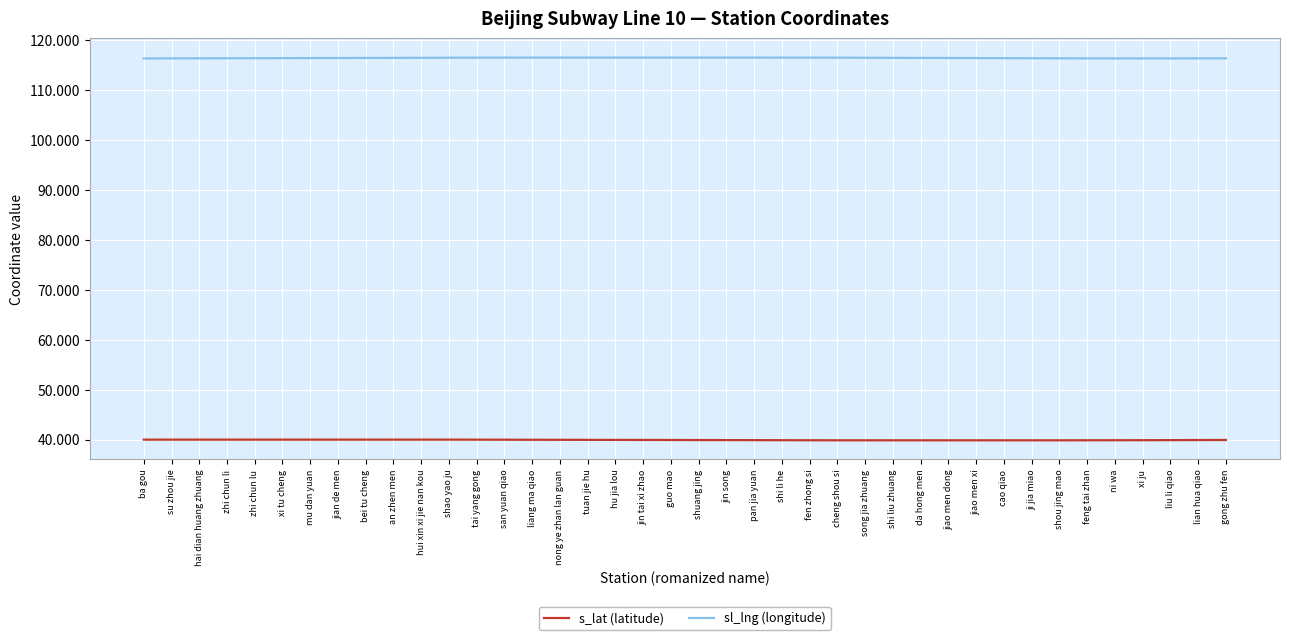

List the series in order of their peak value, lowest first.

s_lat (latitude), sl_lng (longitude)